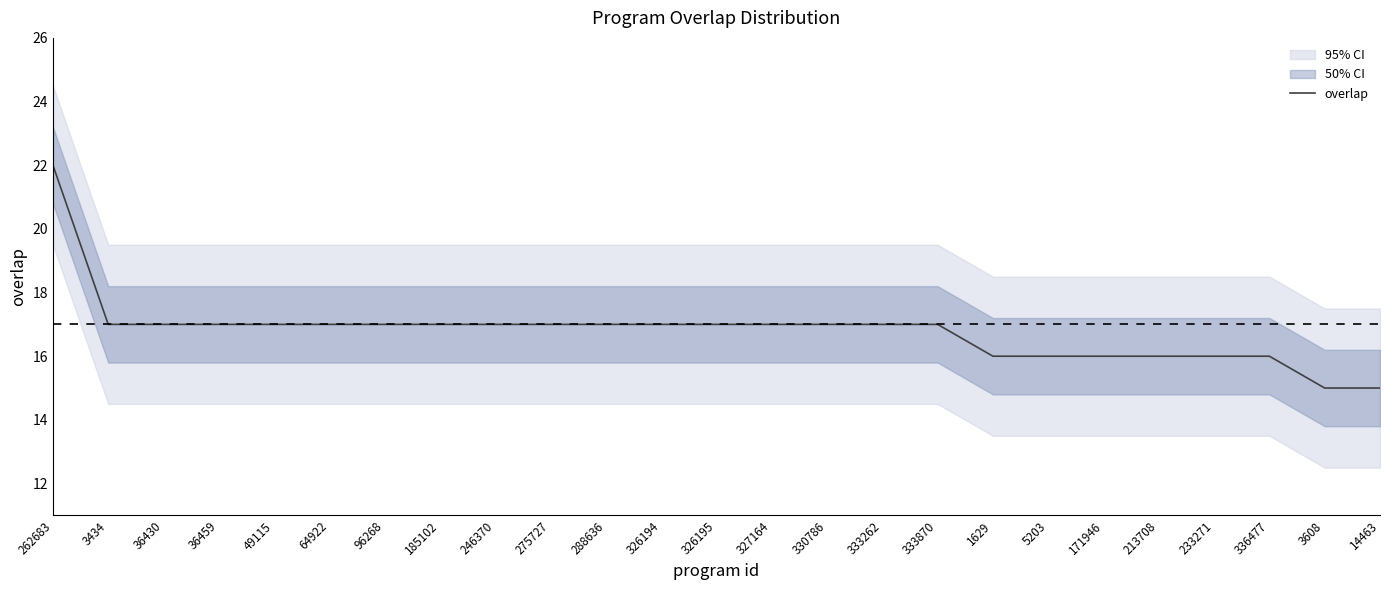

True or false: the data shows 16 at 1629.

True